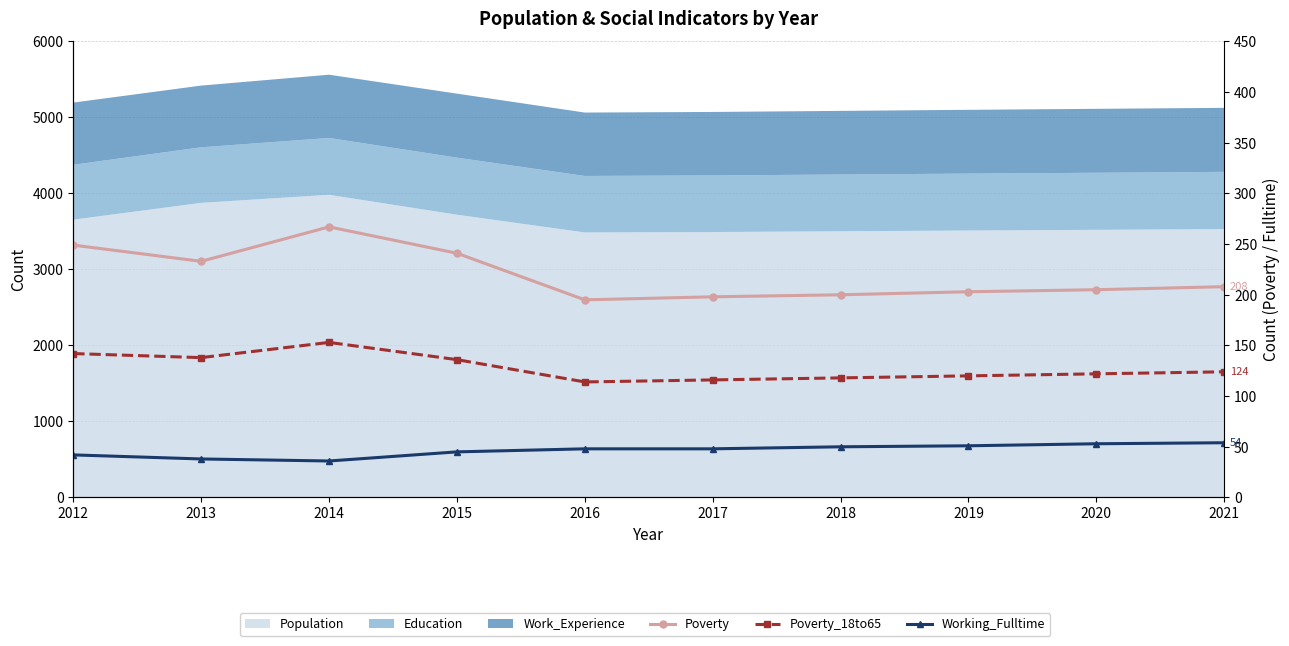

The Poverty series shows 298 at 2017. True or false?

False